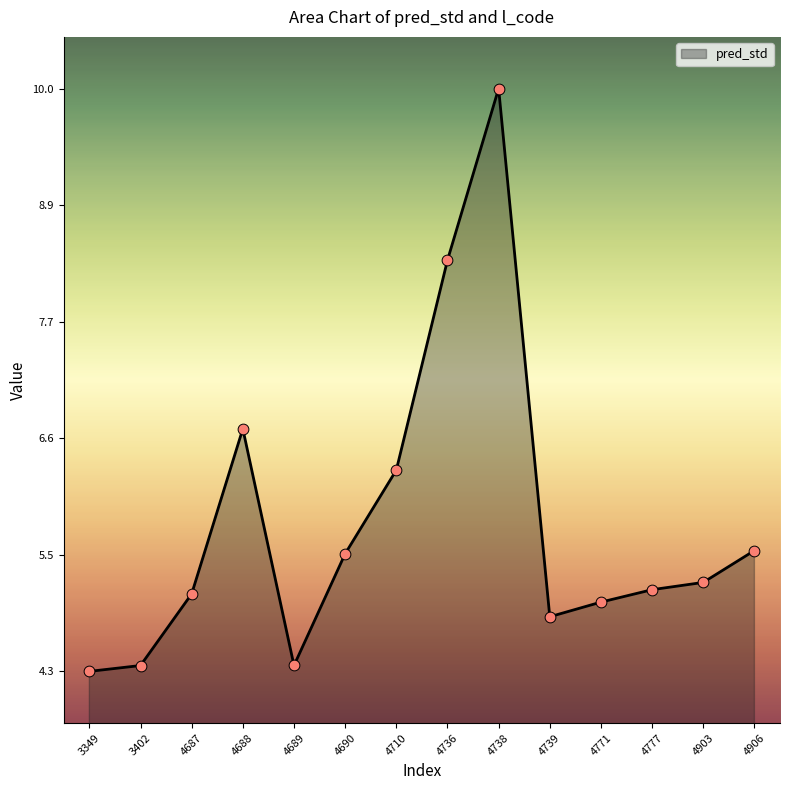

What is the change in value from 4771 to 4906?

+0.5